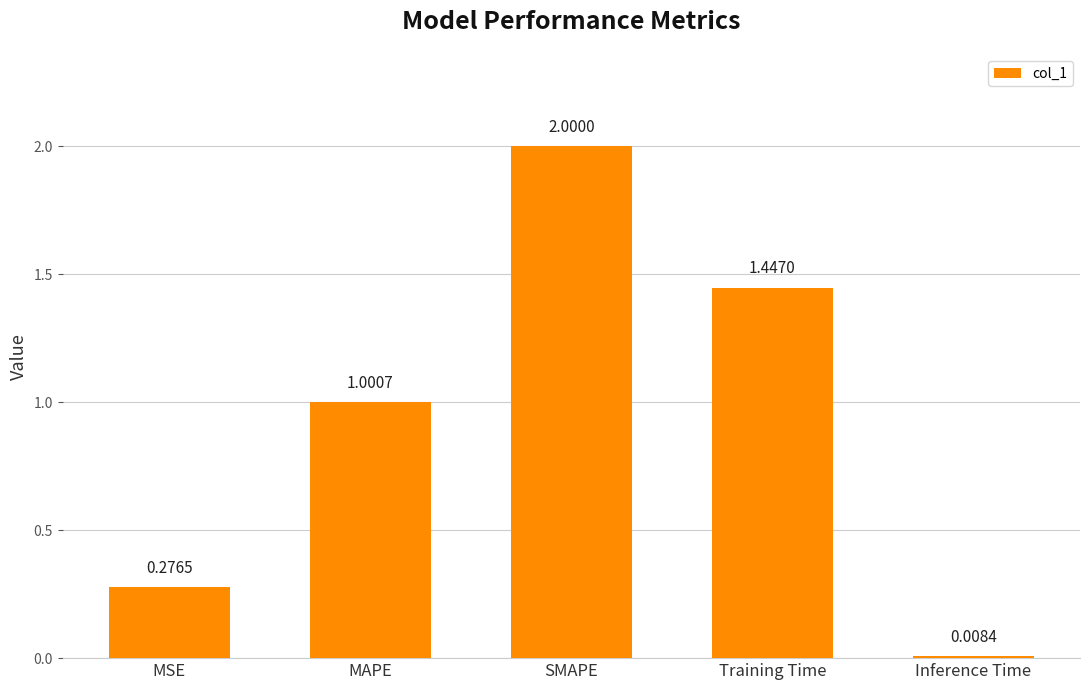

The chart shows a value of 2.2 at Training Time. True or false?

False